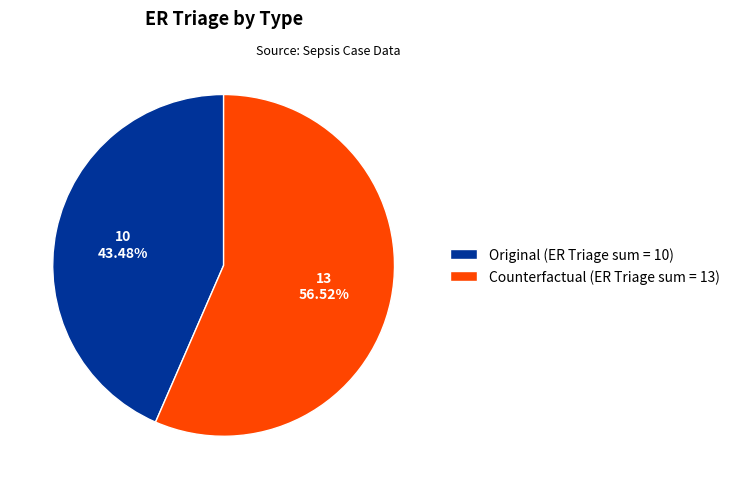

Which slice is the largest?

Counterfactual (ER Triage sum = 13)